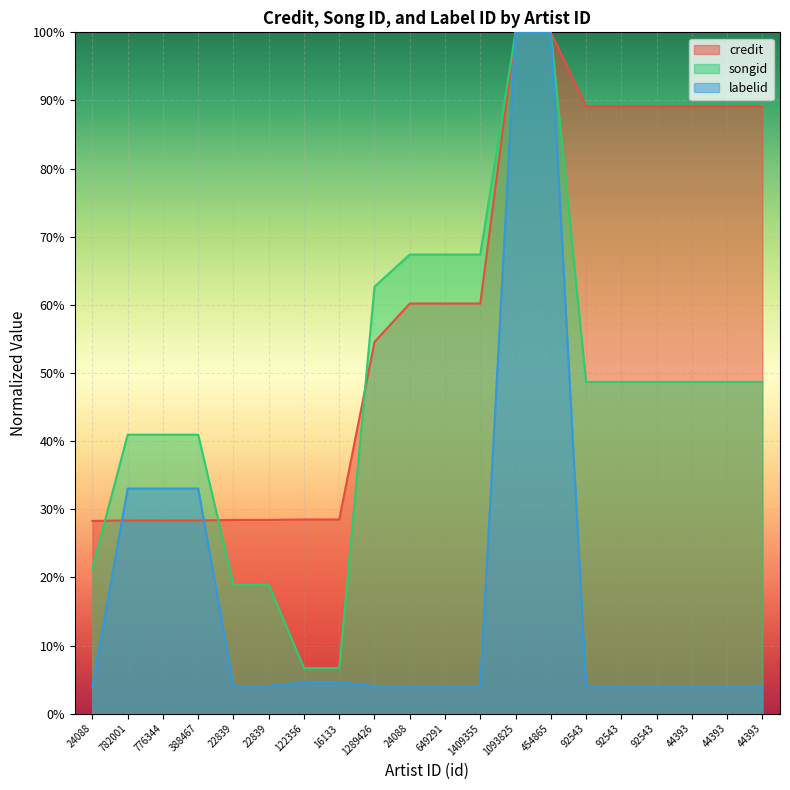

The value of credit at 454865 is 0.6. True or false?

False